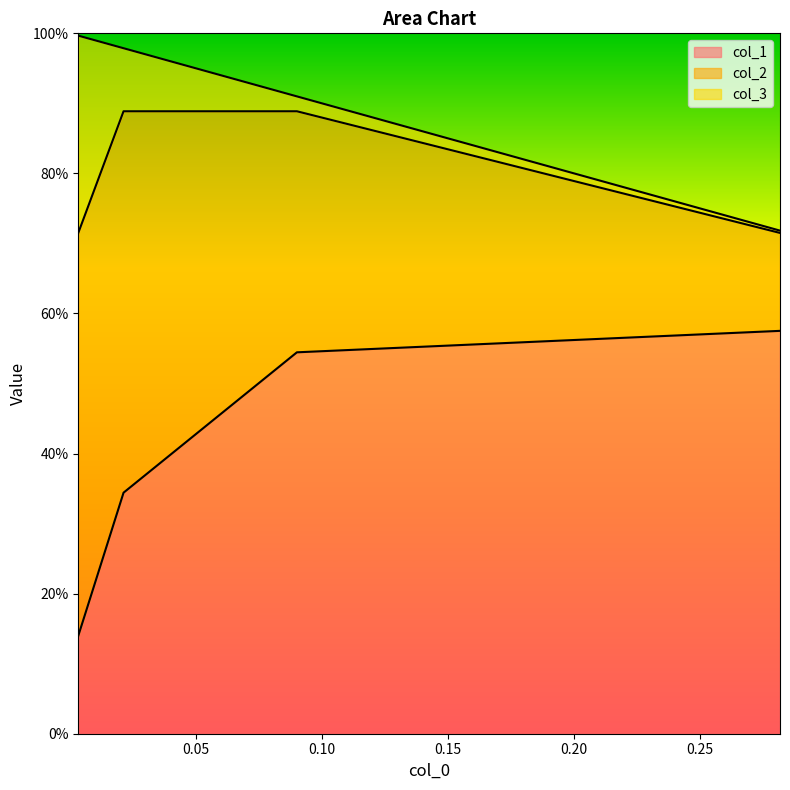

What is the difference between the maximum and second lowest values in the col_2 series?

0.2